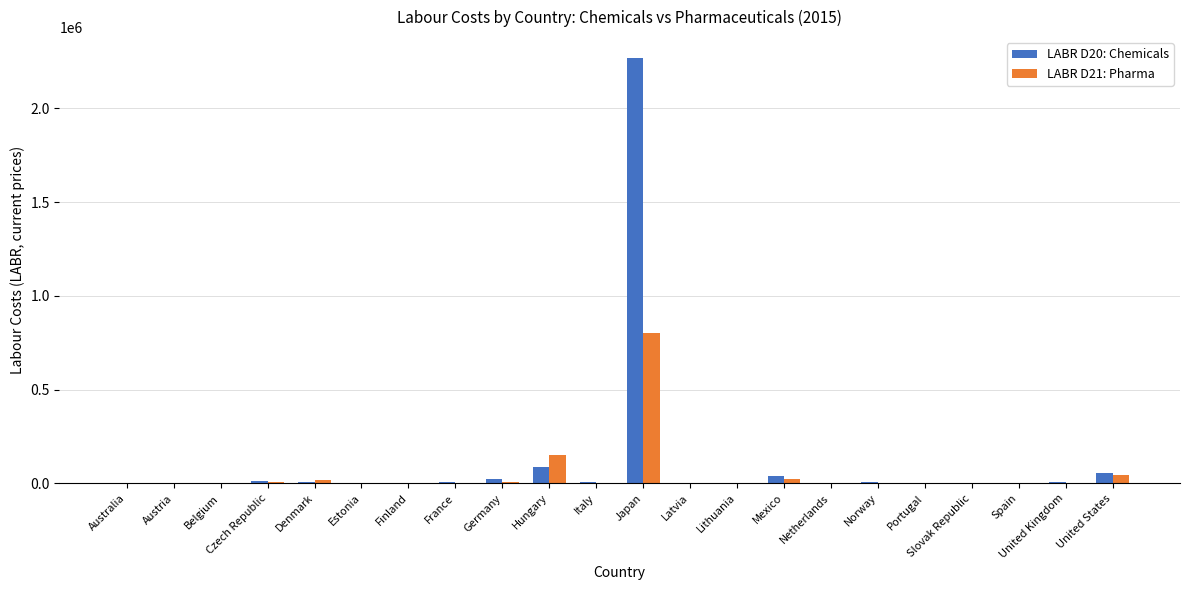

Which series changed the most between Hungary and Japan?

LABR D20: Chemicals